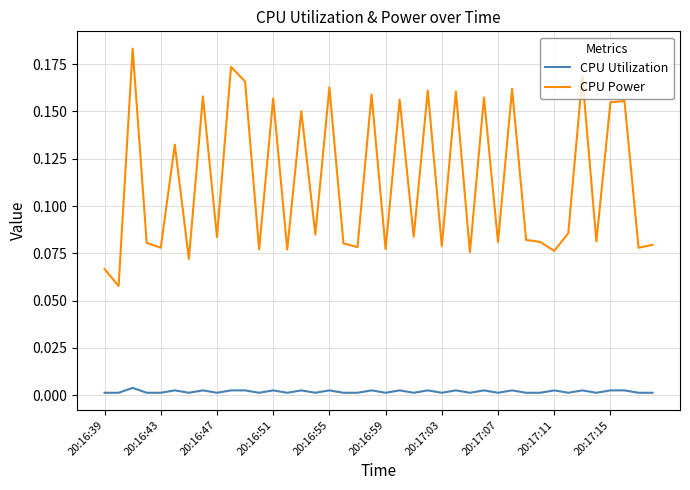

In CPU Power, how many points are higher than both neighbors (excluding endpoints)?

15